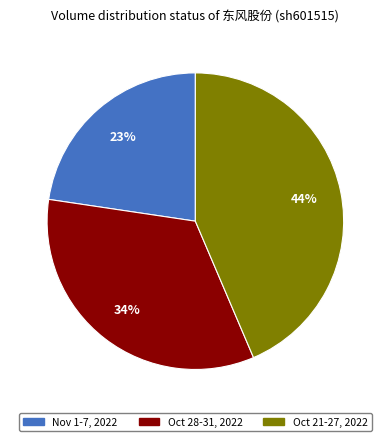

Is there any slice that represents more than half of the pie?

No